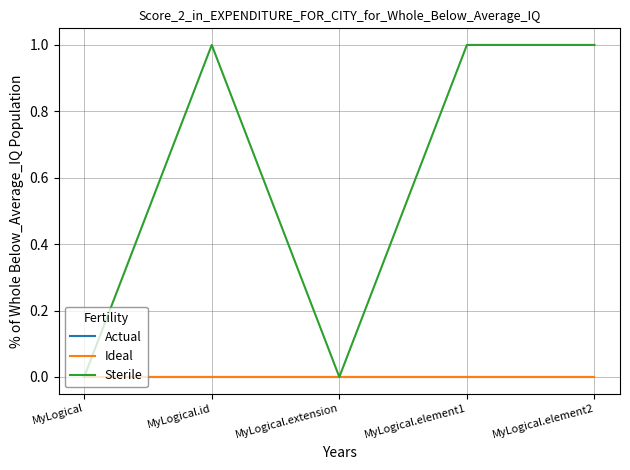

Which series has the widest spread of values?

Sterile